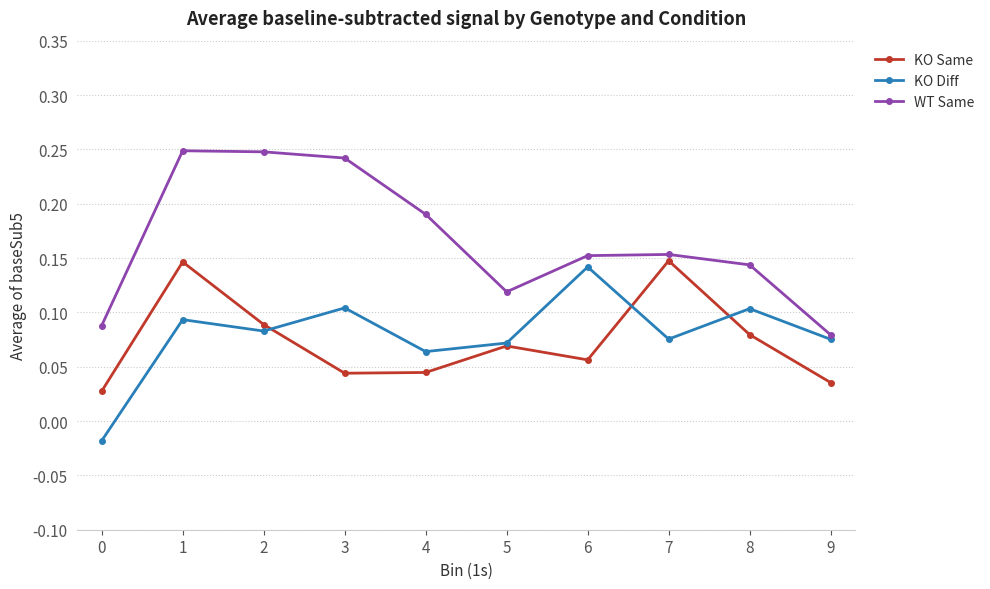

Count the number of data series in this chart.

3